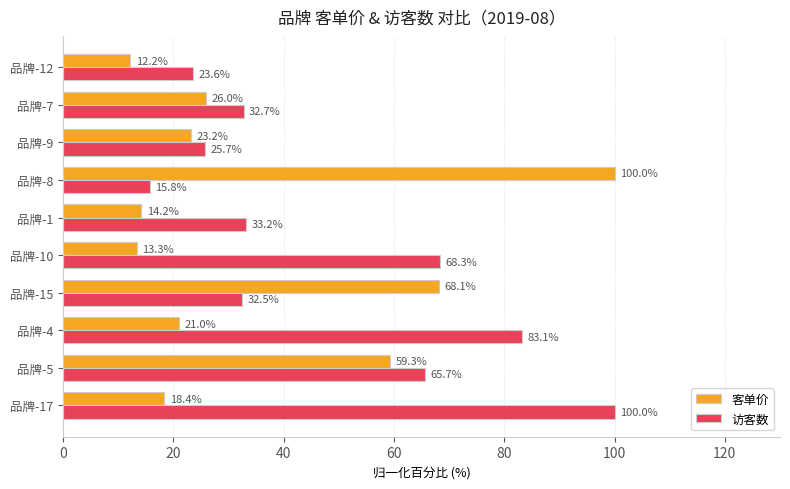

Where is 客单价 nearest to the value 56?

品牌-5